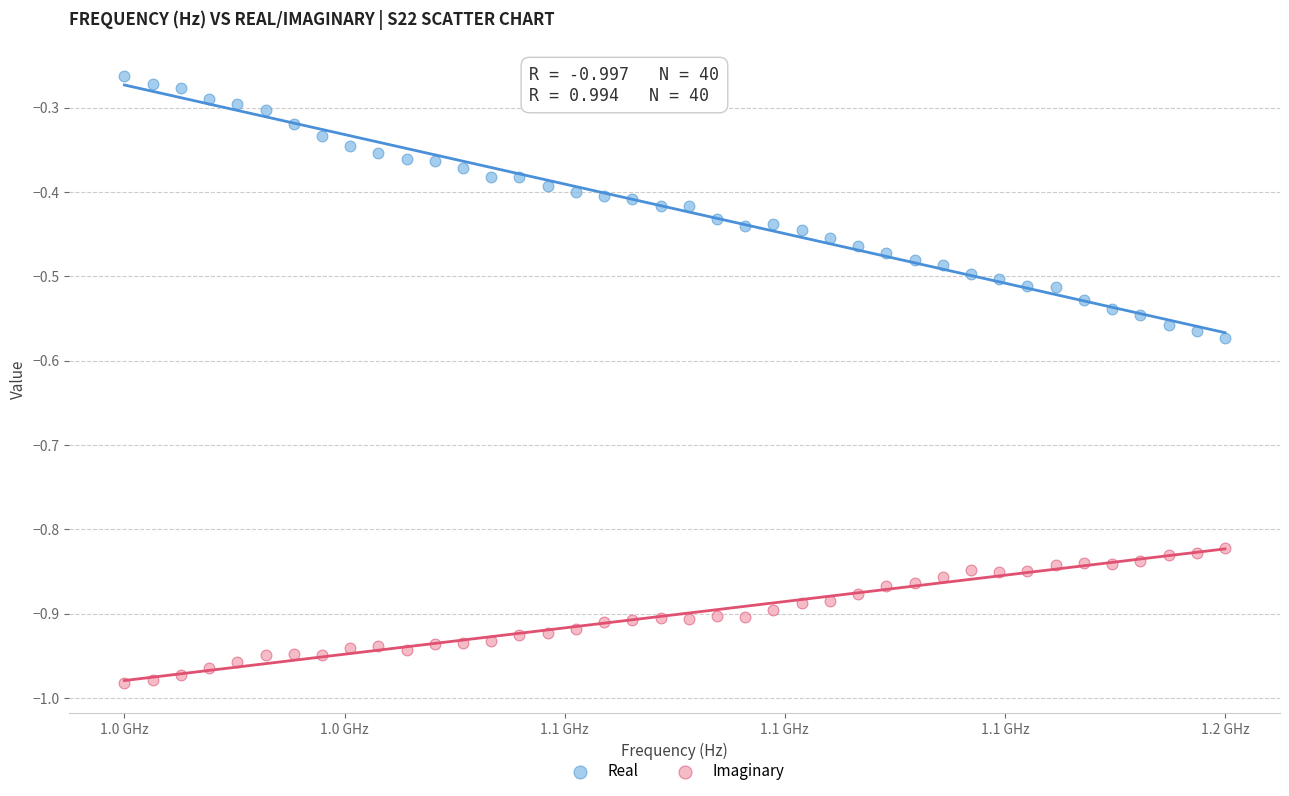

Across all data points, what is the range of Y values (max minus min)?

0.7